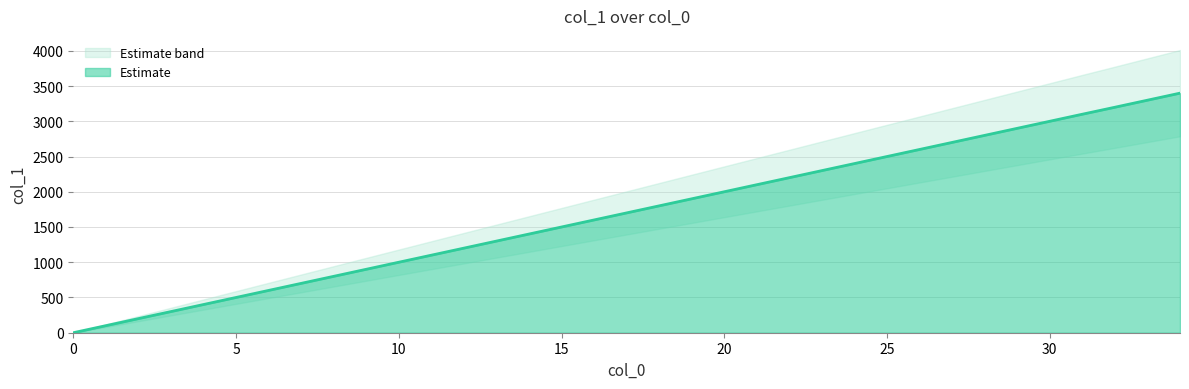

What is the highest value of the Estimate series?

3399